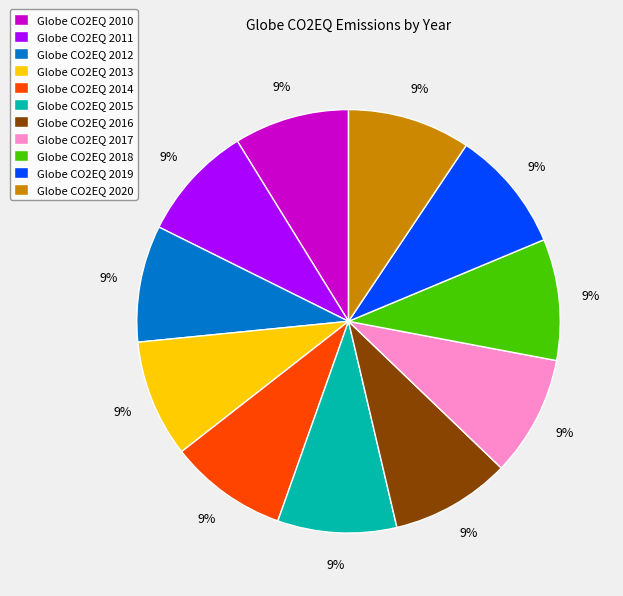

The Globe CO2EQ 2013 slice represents 1% of the pie. True or false?

False